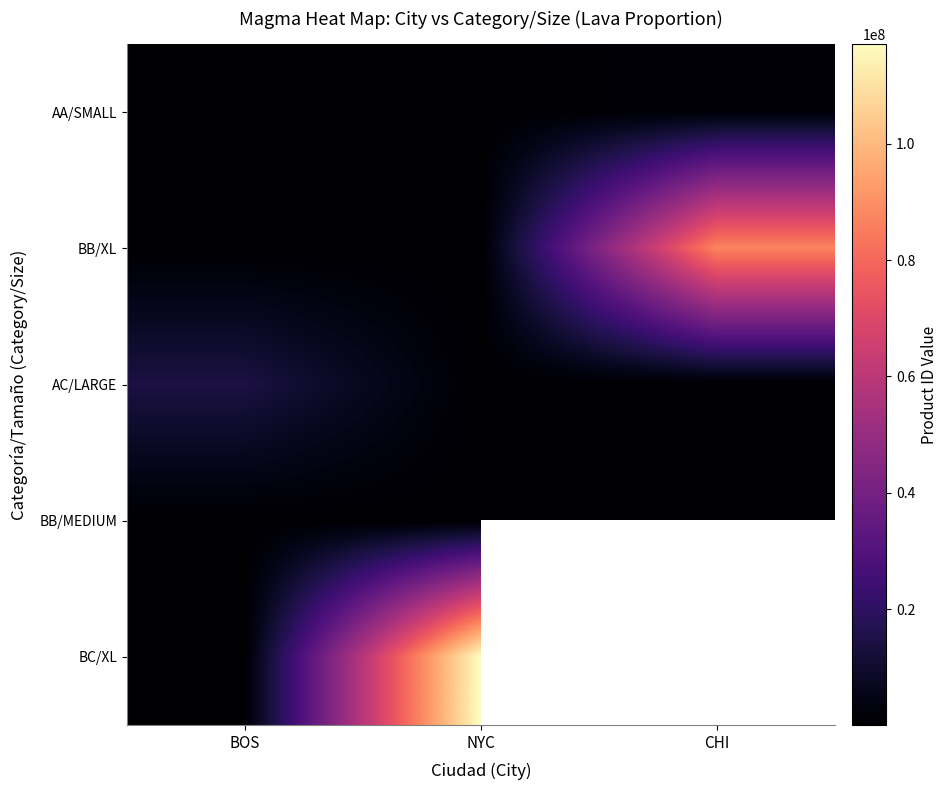

Which series has the largest range (max minus min)?

BC/XL